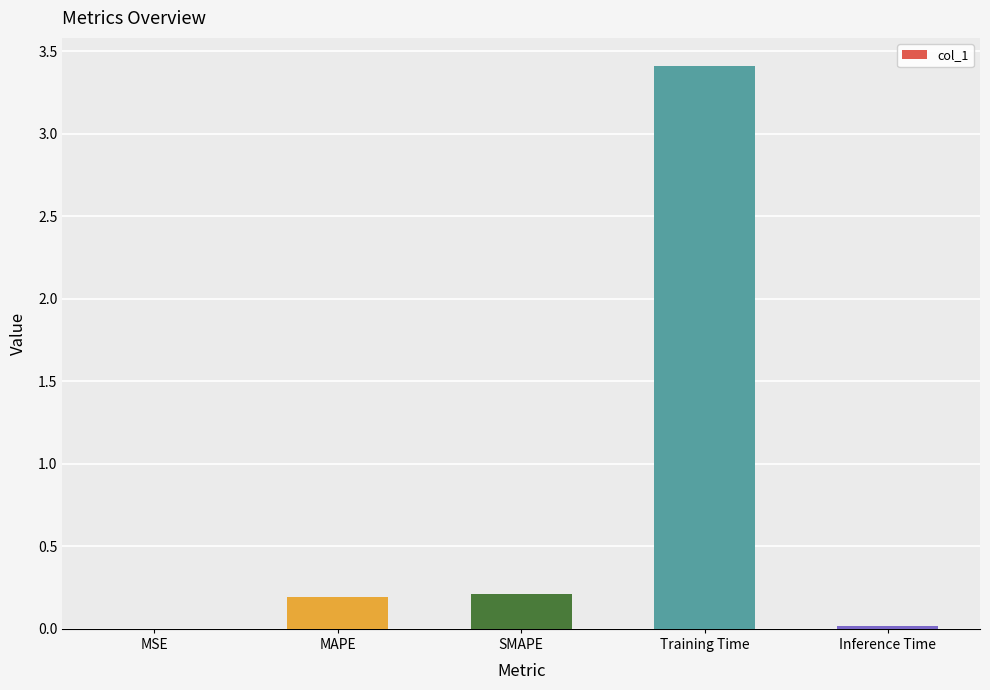

The value at SMAPE is 0.1. True or false?

False